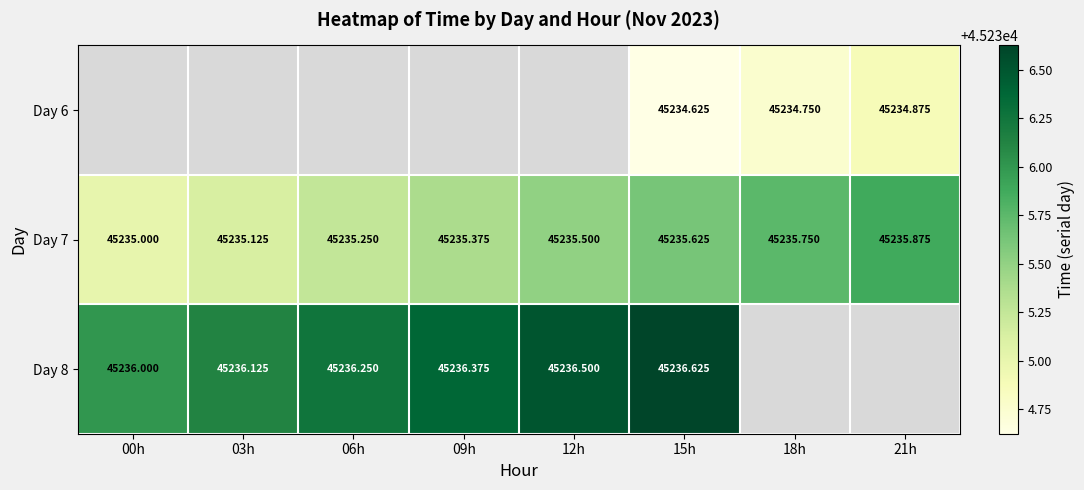

Is it true that Day 6 equals 45234.6 at 15h?

True